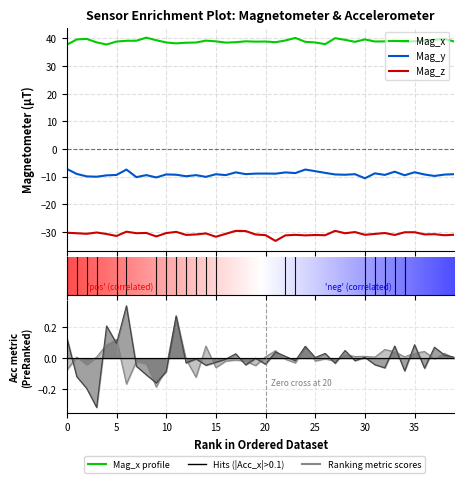

Which series has the largest total across all categories?

Mag_x